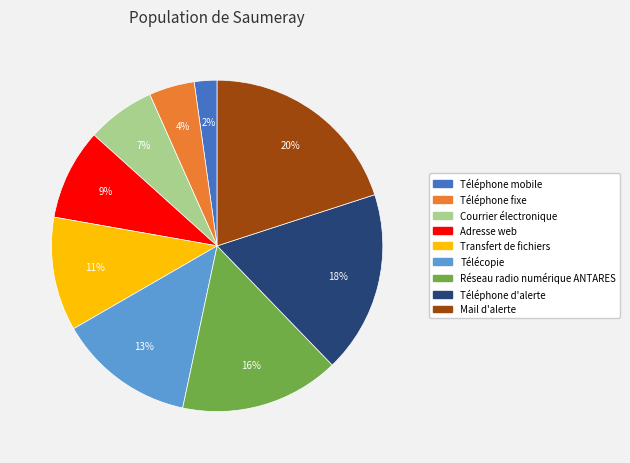

Is the sum of Transfert de fichiers and Courrier électronique greater than half?

No